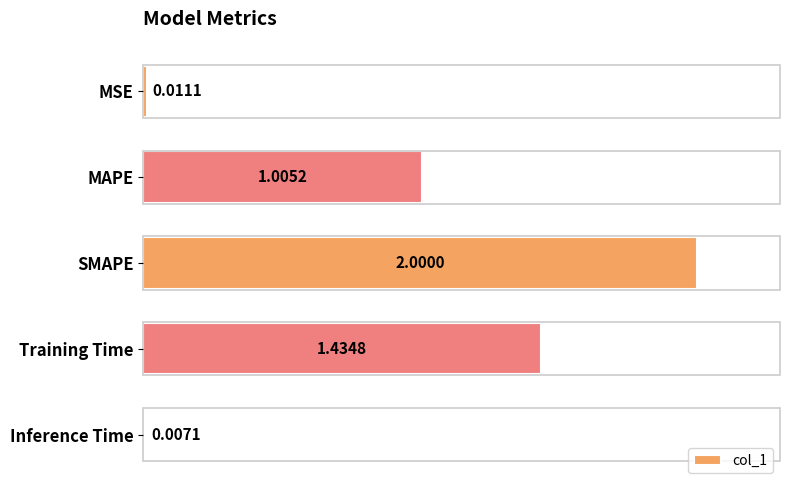

What is the difference between the maximum and minimum values?

2.0